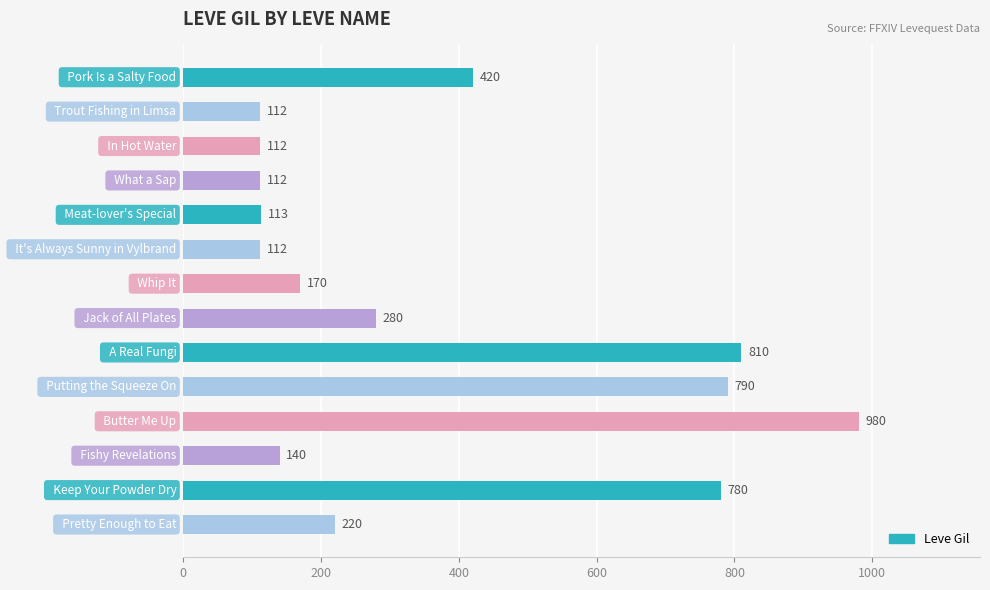

What is the sum of all values?

5151